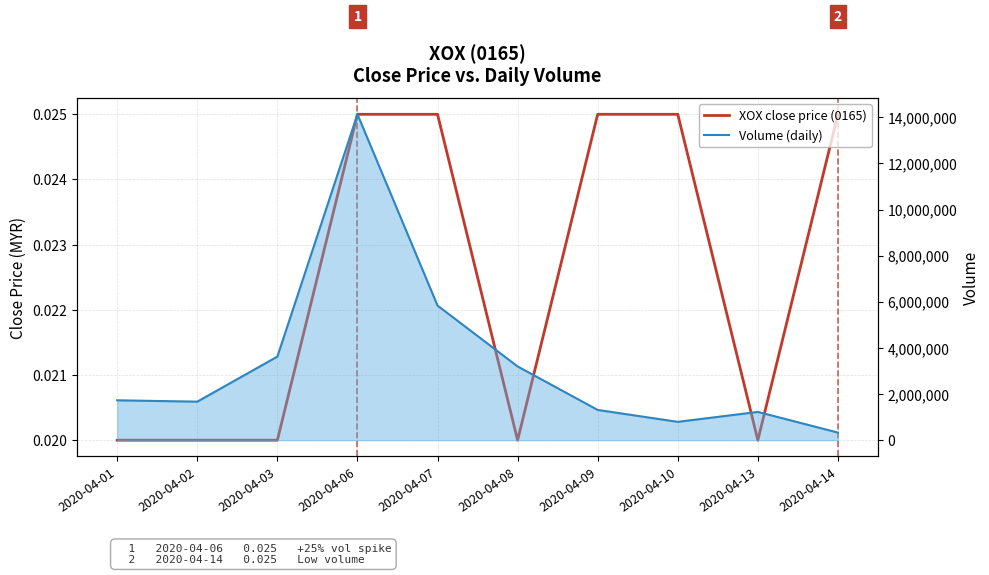

How many lines are shown in the chart?

2